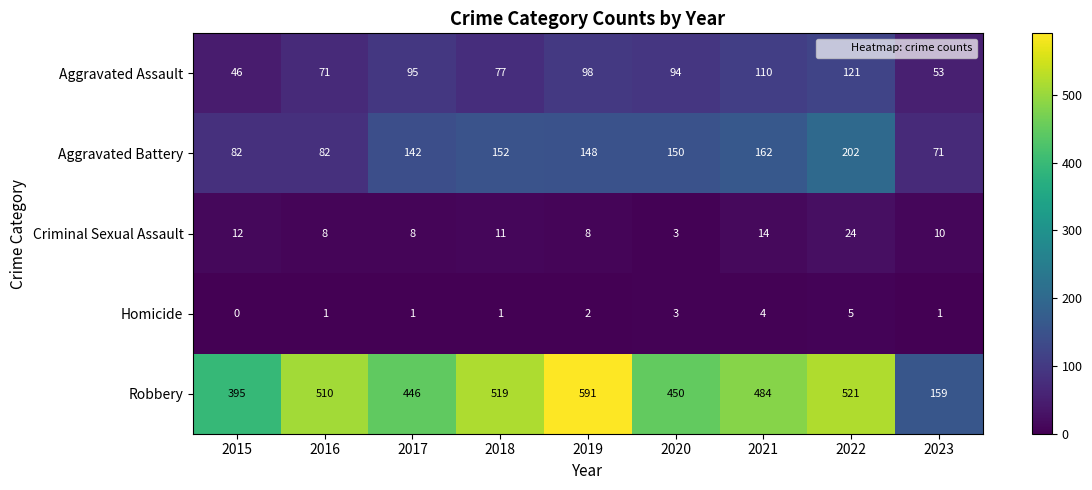

What is the difference between the maximum and minimum values in the Robbery series?

432